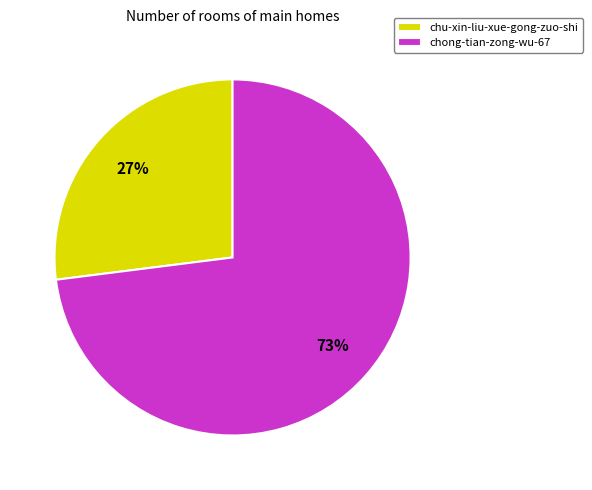

Is it true that chu-xin-liu-xue-gong-zuo-shi is 27% of the pie?

True